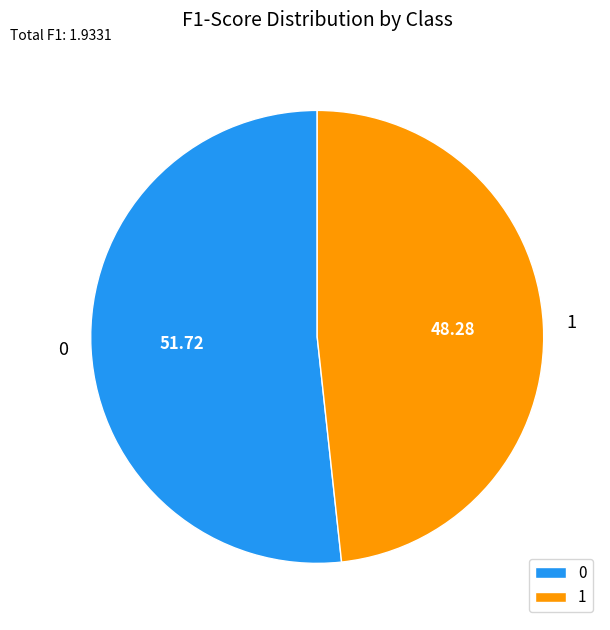

Is 1 the majority of the pie?

No